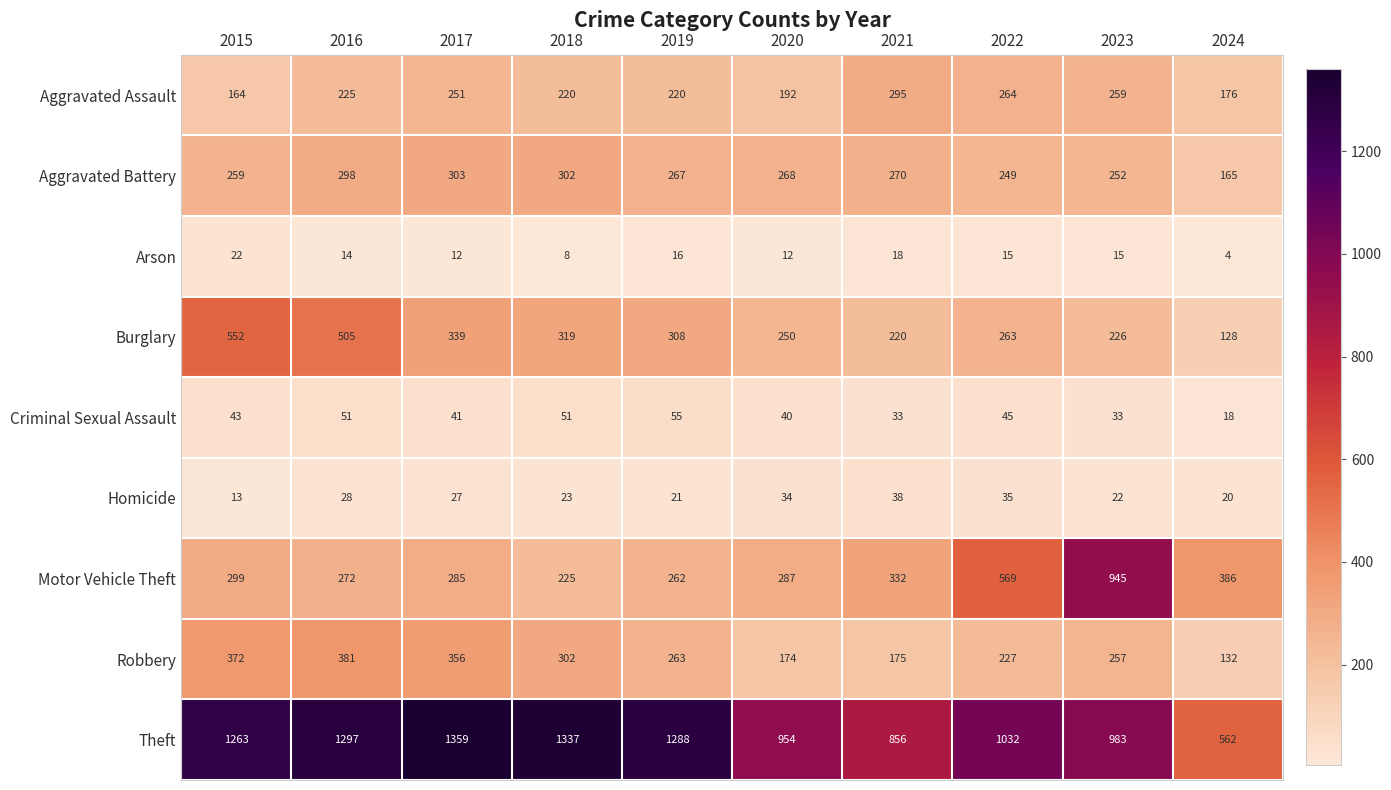

What is the average value of the Criminal Sexual Assault series?

41